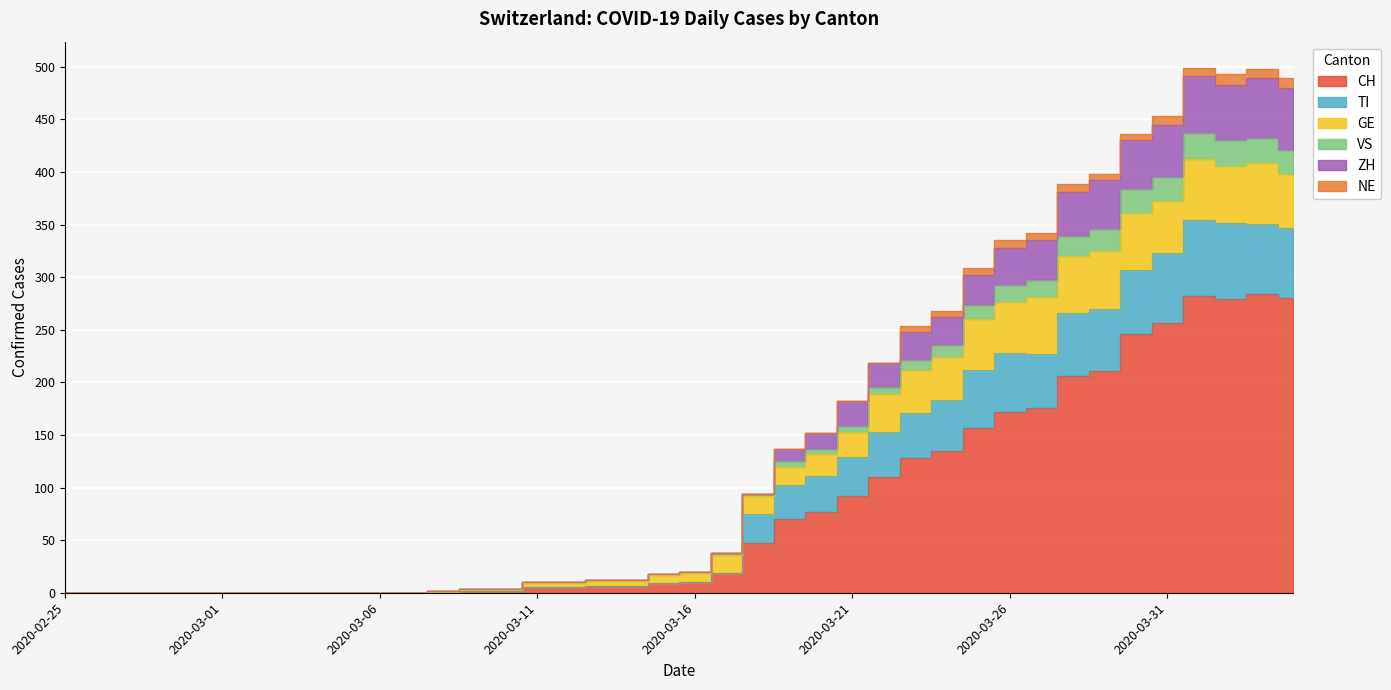

True or false: VS and ZH cross at least once.

False